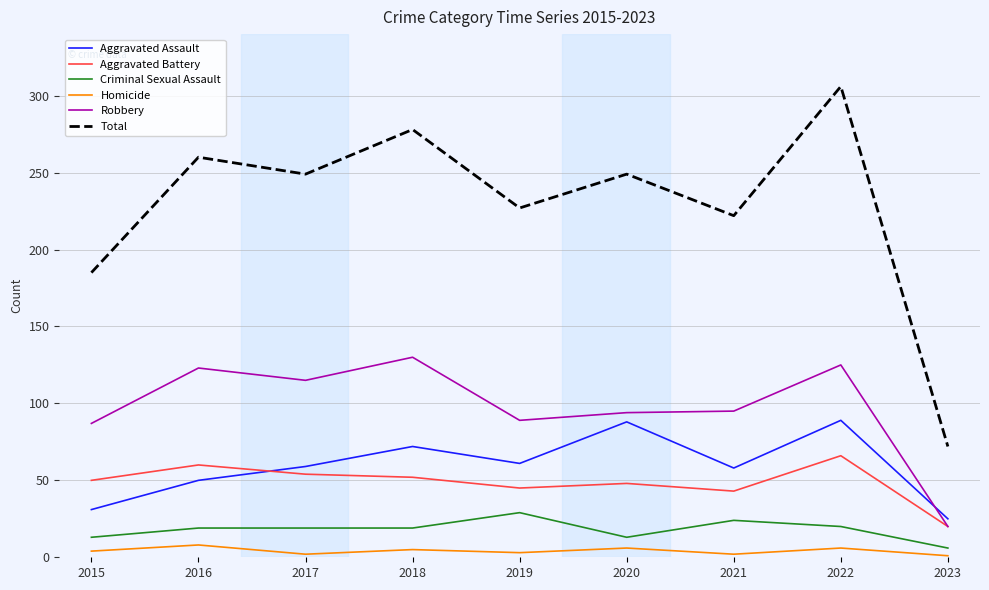

The Robbery series shows 20 at 2023. True or false?

True